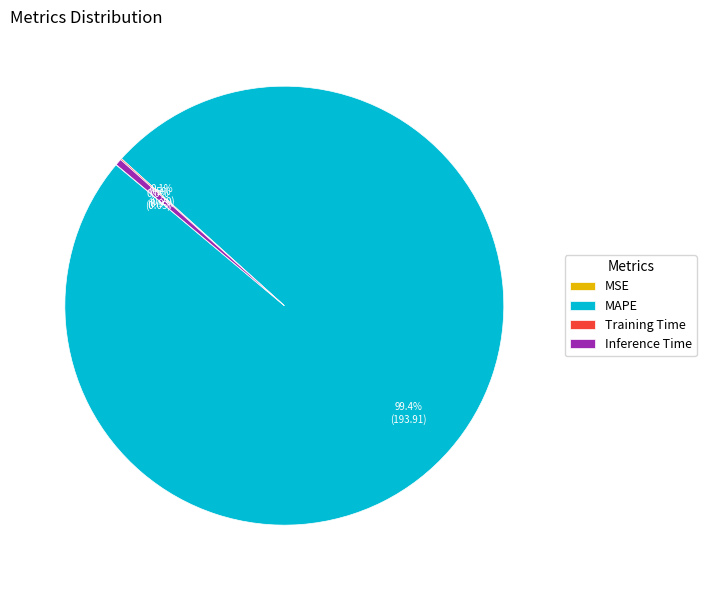

What is the total percentage of Inference Time and MAPE?

99.9%